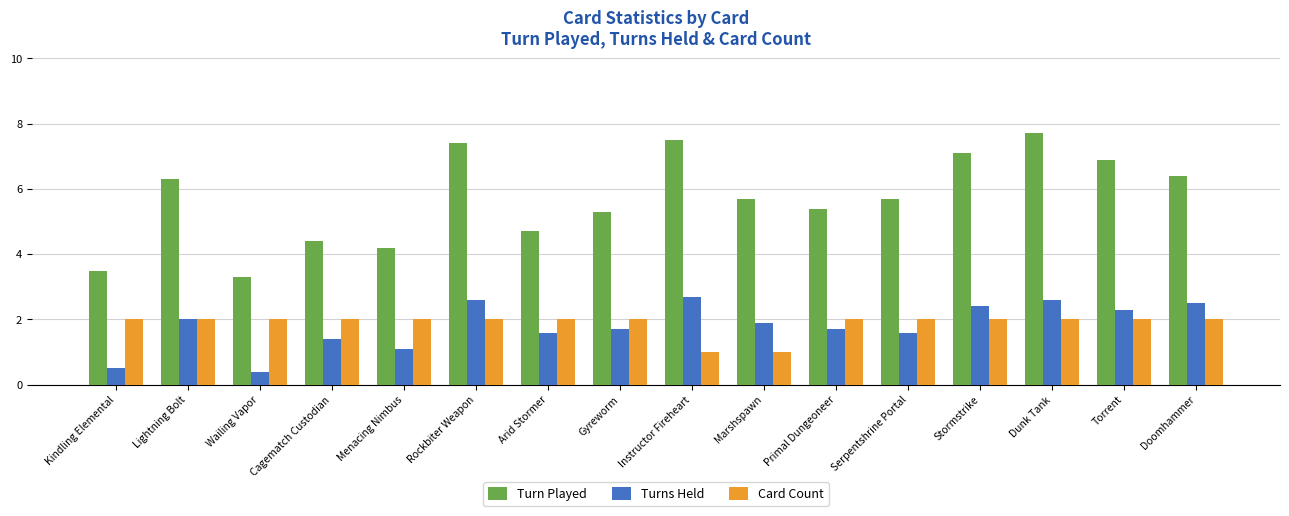

At which category is the sum across all series the highest?

Dunk Tank